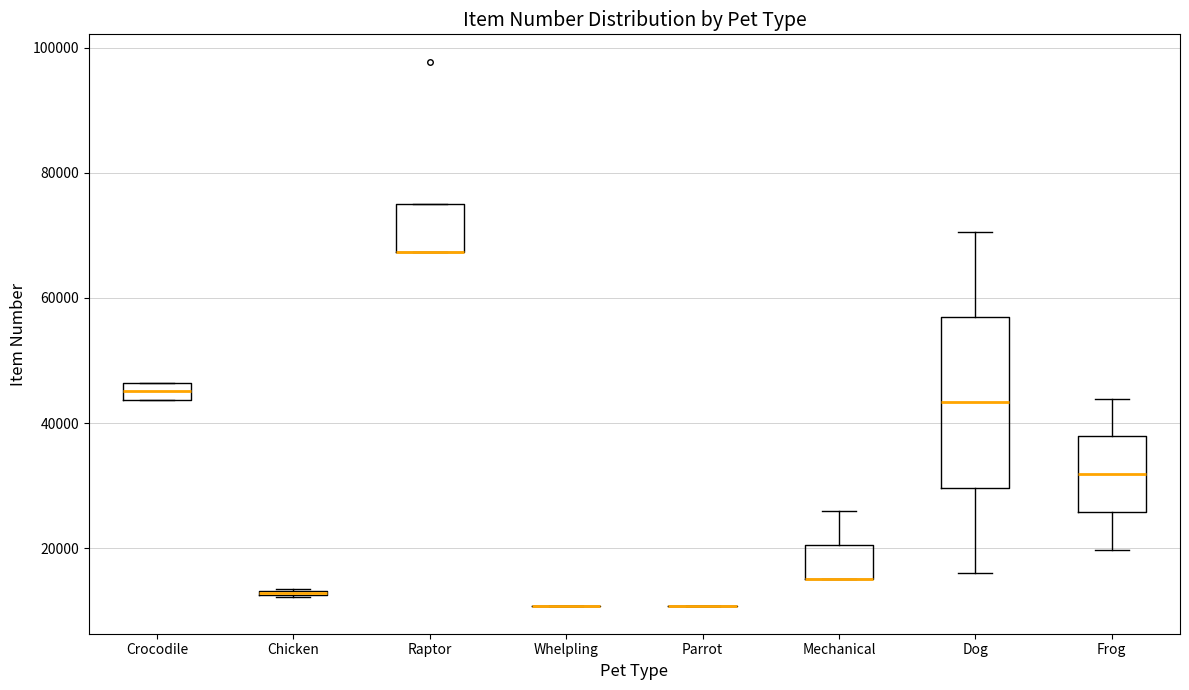

Comparing the boxes themselves (not the whiskers), which one is the tallest?

Dog